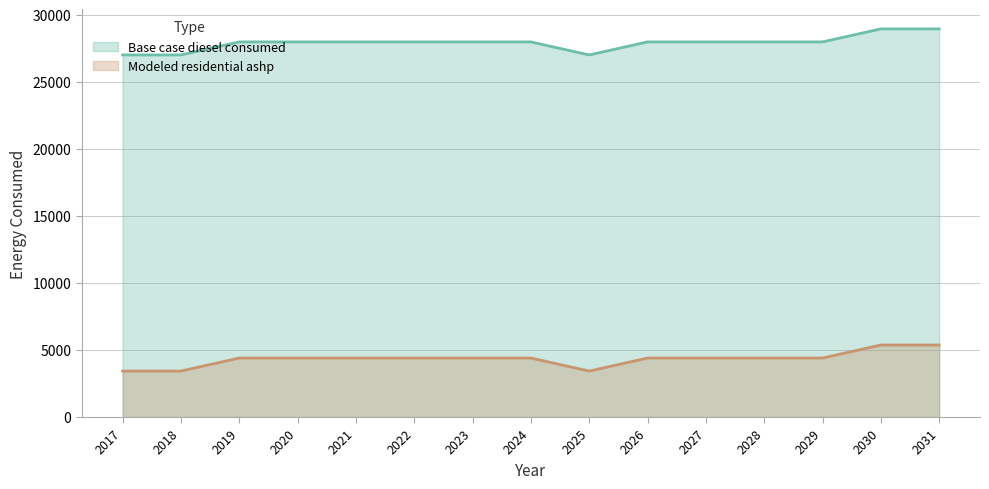

At which category does Base case diesel consumed reach its first local valley?

2025